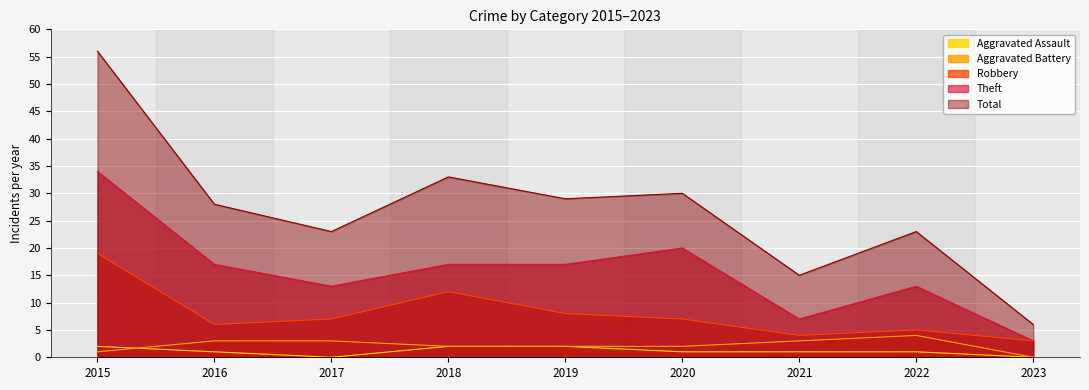

Rank the categories by Total value from highest to lowest.

2015, 2018, 2020, 2019, 2016, 2017, 2022, 2021, 2023